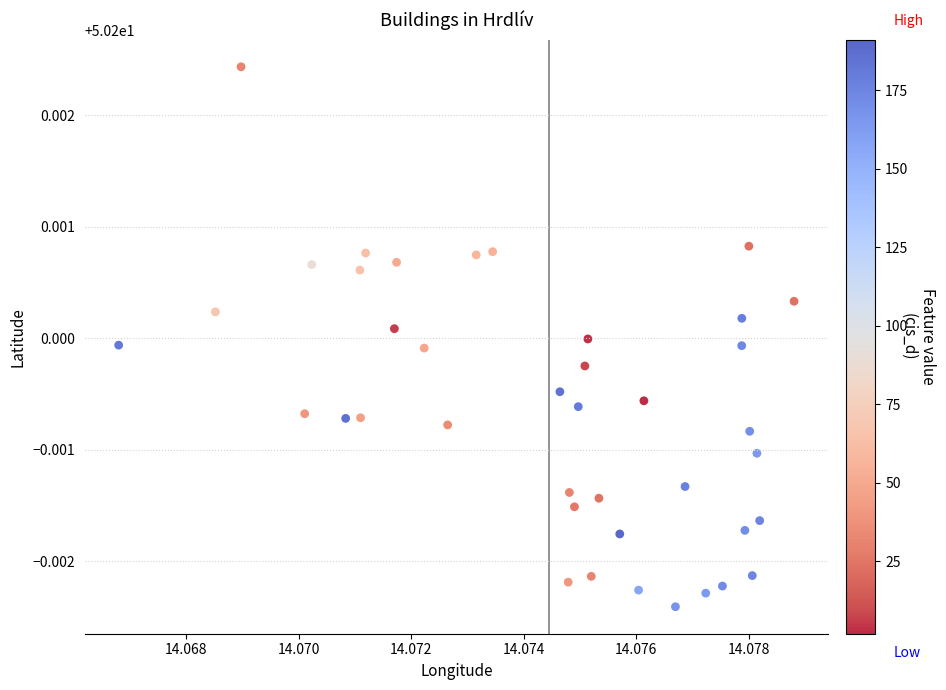

How many data points are displayed?

40